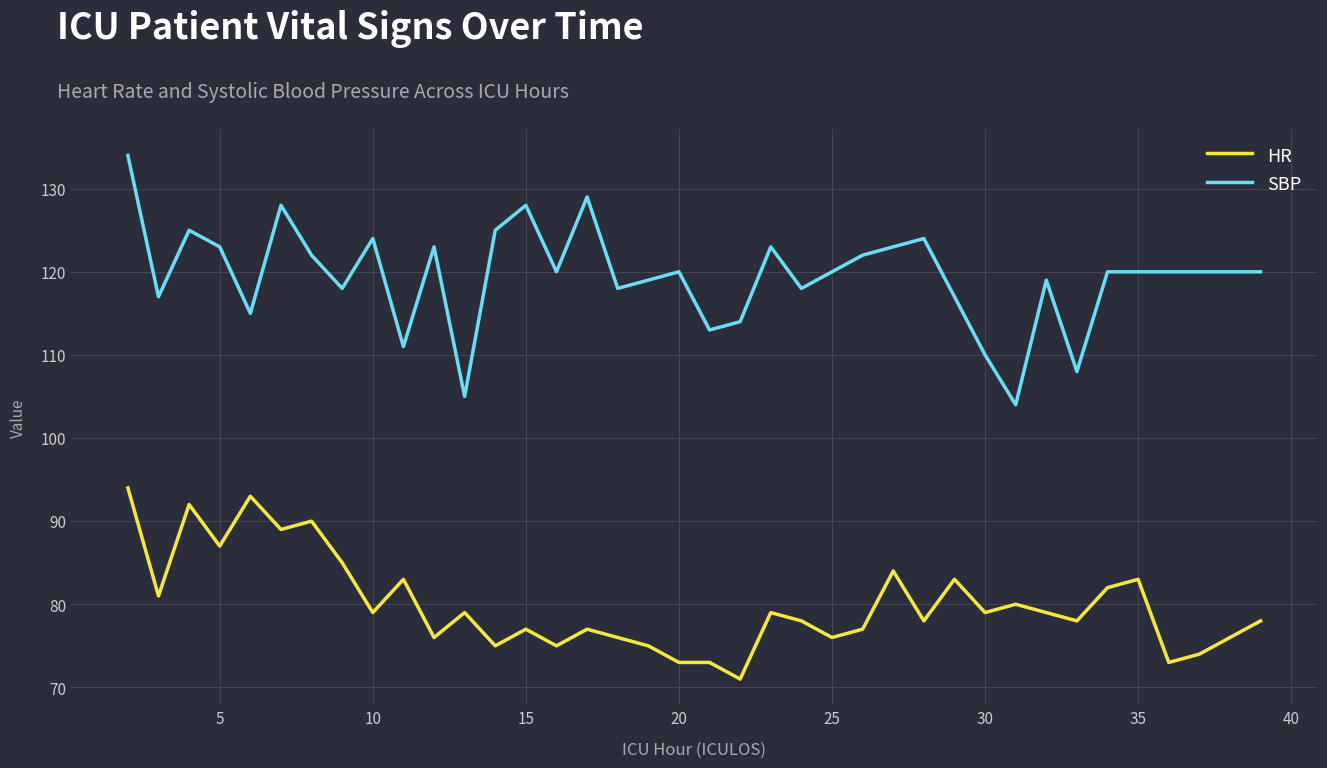

Which series has the largest total across all categories?

SBP